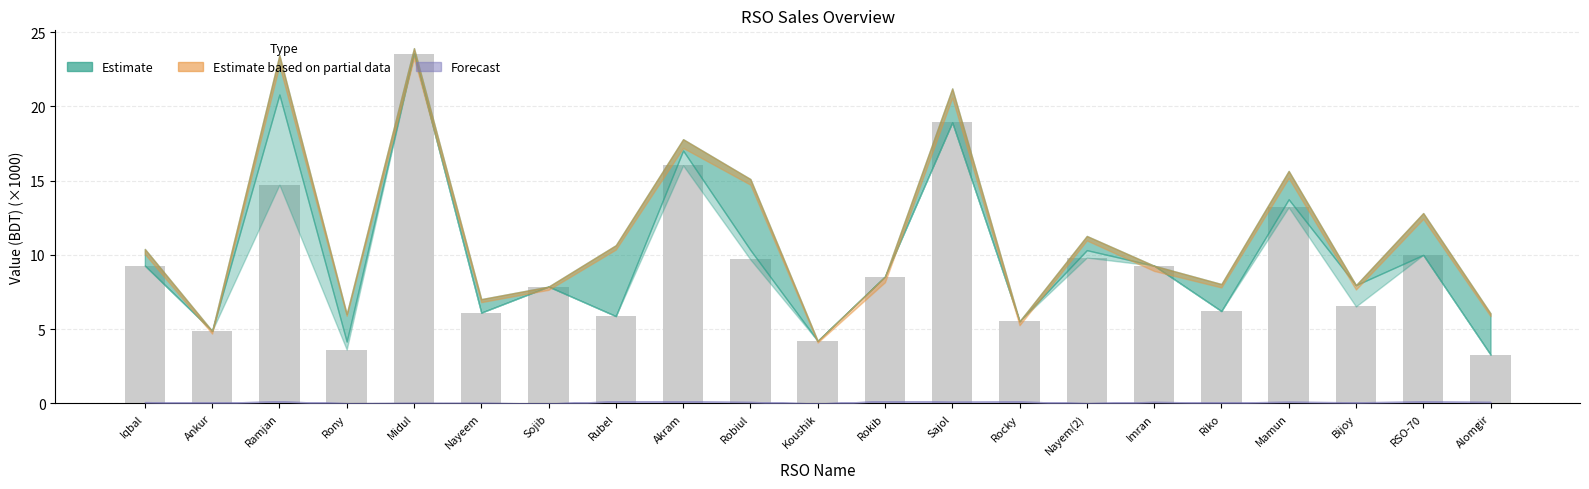

How many bars are there in total?

21